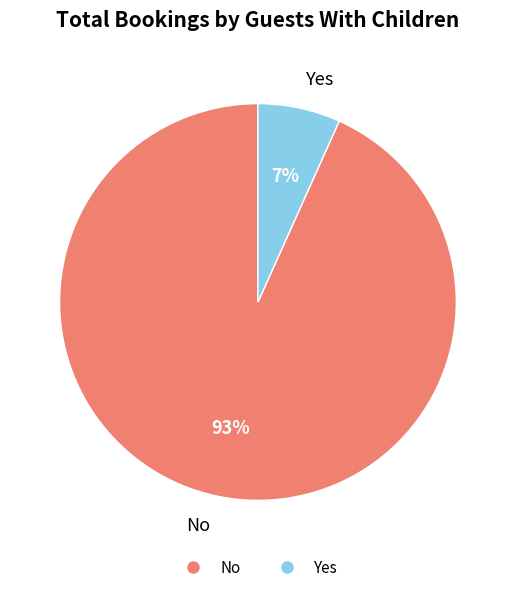

What is the largest slice in the pie chart?

No